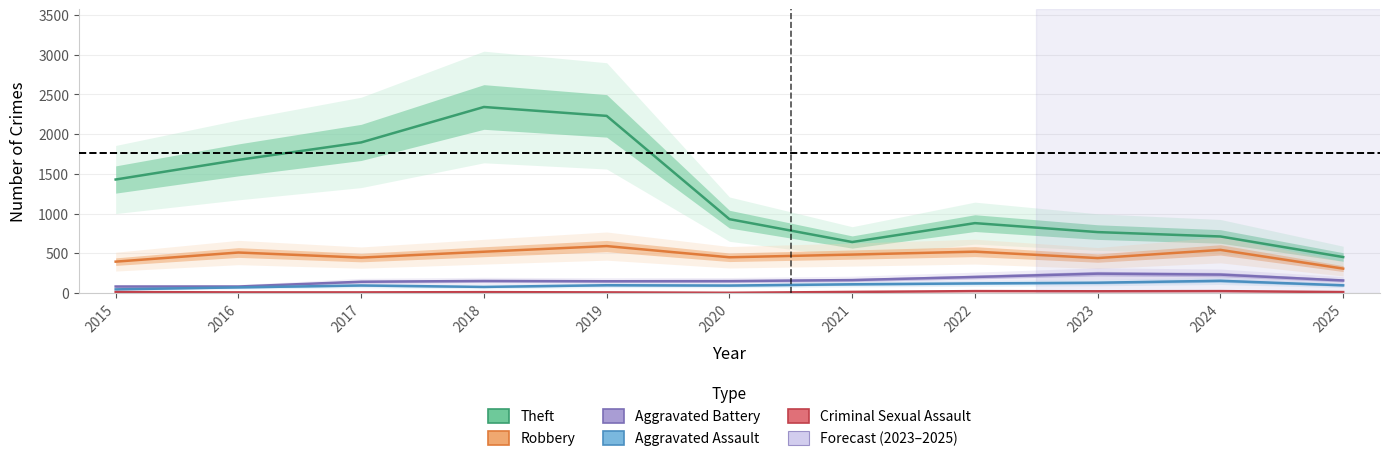

Which has a higher value, 2025 or 2023?

2023